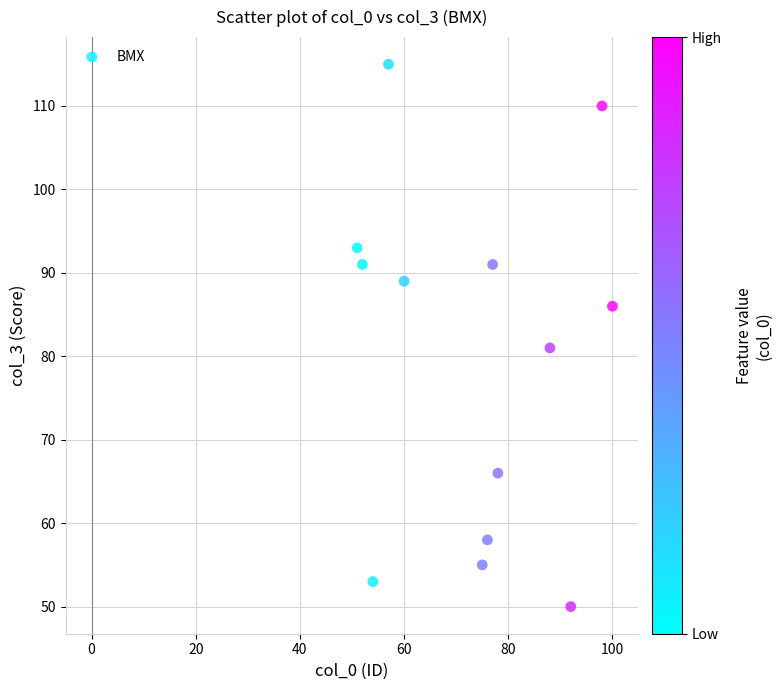

What Y value in the scatter plot is closest to 82?

81